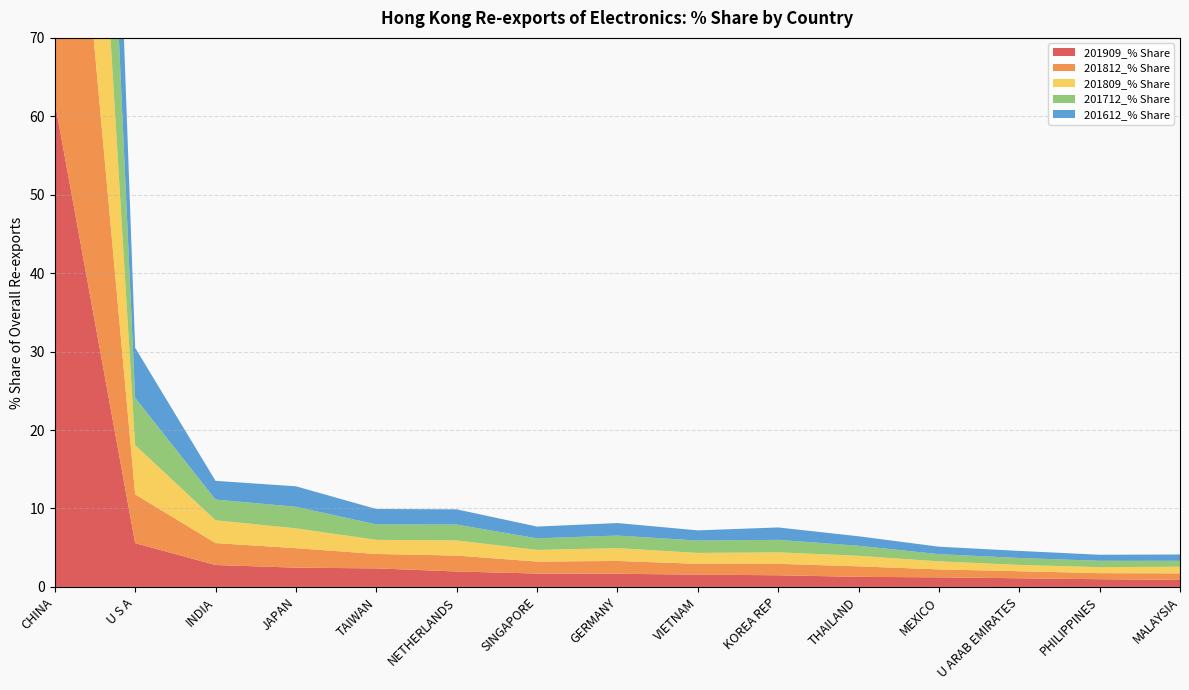

Reading left to right, list all the values displayed in this chart.

201909_% Share: 61.9	5.6	2.8	2.5	2.4	2.0	1.7	1.7	1.6	1.5	1.3	1.2	1.1	1.0	0.9
201812_% Share: 62.6	6.2	2.8	2.5	1.8	2.0	1.5	1.6	1.4	1.5	1.3	1.0	0.9	0.8	0.8
201809_% Share: 63.0	6.3	2.9	2.5	1.8	1.9	1.5	1.6	1.4	1.5	1.3	1.0	0.8	0.8	0.8
201712_% Share: 63.1	6.0	2.6	2.7	2.0	2.0	1.5	1.6	1.6	1.6	1.3	0.9	0.9	0.8	0.8
201612_% Share: 63.2	6.4	2.4	2.6	2.0	1.9	1.5	1.6	1.3	1.6	1.2	0.9	0.9	0.8	0.8